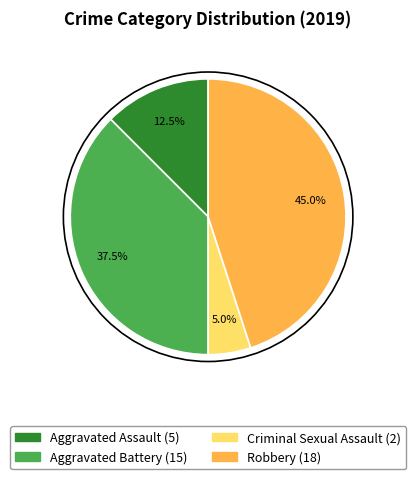

Is there a majority slice in this chart?

No